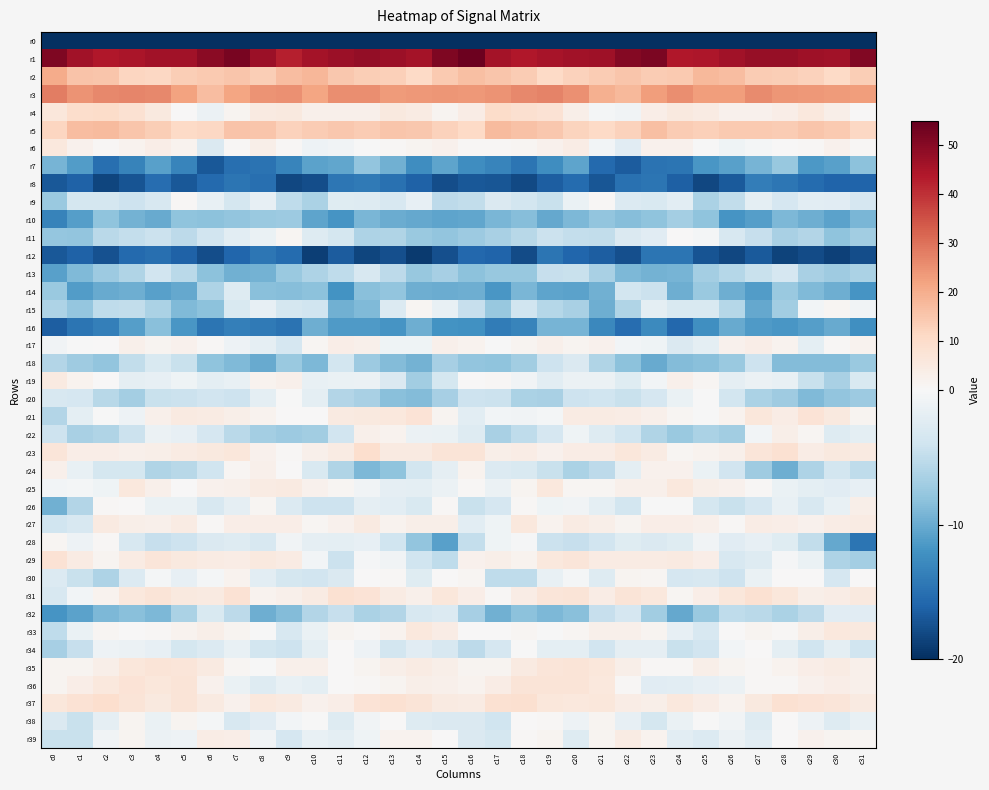

What is the greatest value displayed?

53.9